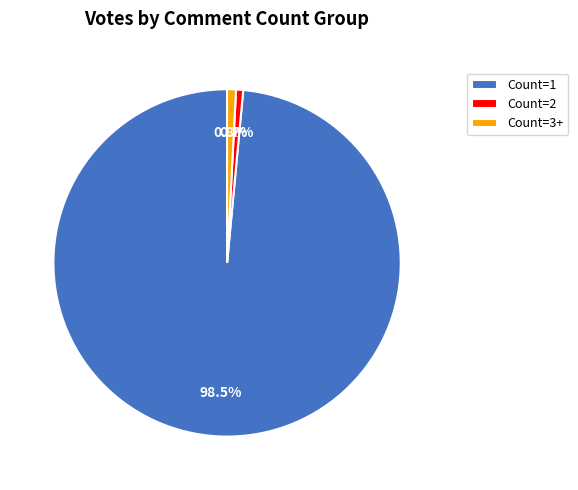

Do Count=3+ and Count=1 together represent more than half of the pie?

Yes